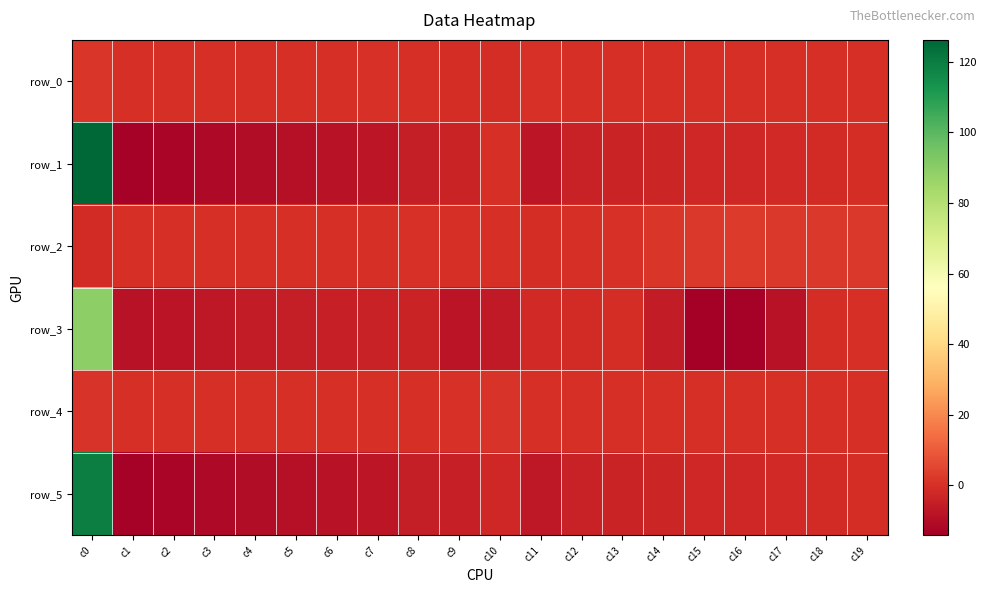

How many values in the row_2 series are below 0?

11